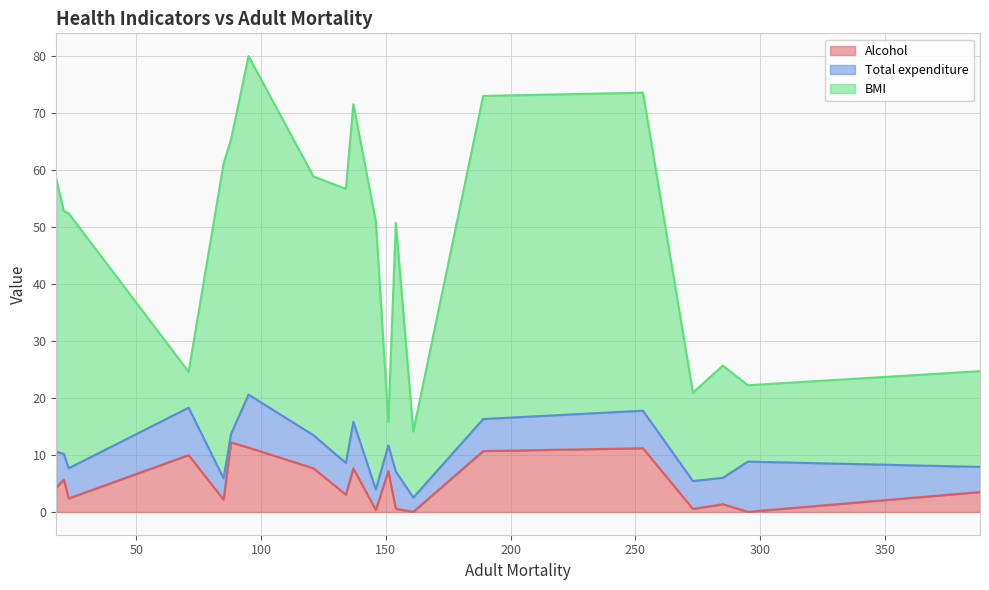

What is the difference between the second highest and second lowest values in the Total expenditure series?

6.3